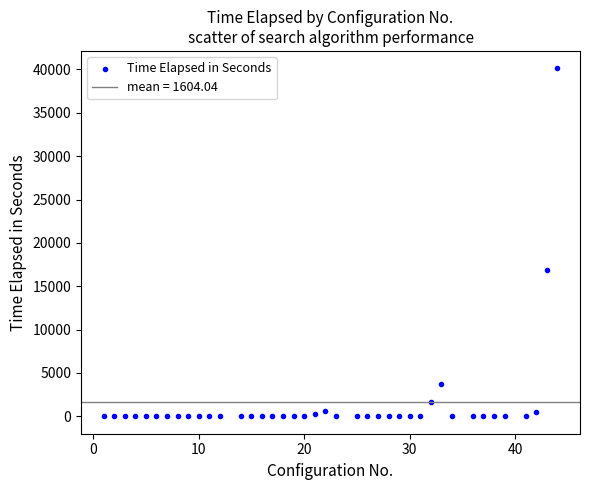

What Y value in the scatter plot is closest to 20063?

16861.2